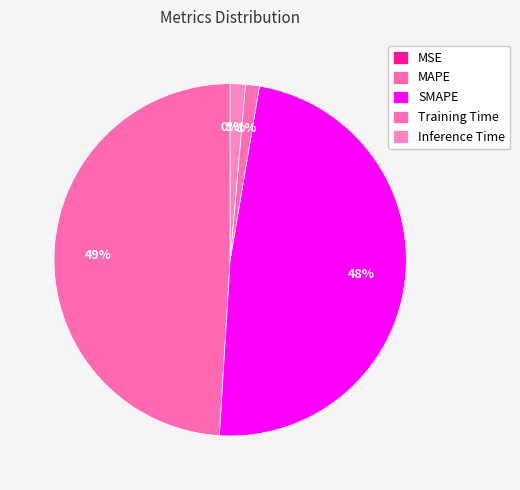

To the nearest percent, what is the difference between the MSE and Training Time slice percentages?

1%